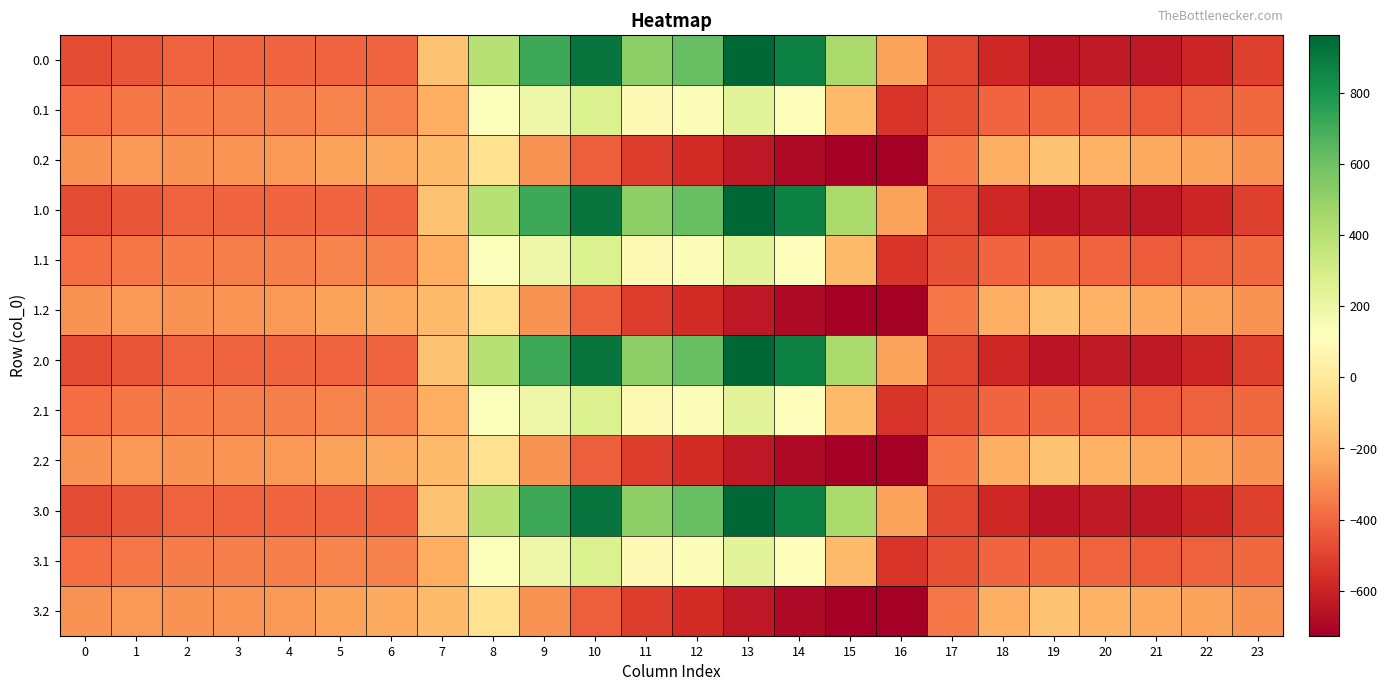

Reading left to right, what are all the values shown in this chart?

0.0: 0=-482.0	1=-449.5	2=-410.3	3=-404.4	4=-404.9	5=-403.8	6=-408.0	7=-150.1	8=395.3	9=716.9	10=916.2	11=516.0	12=619.4	13=962.7	14=870.3	15=443.0	16=-250.9	17=-494.8	18=-586.7	19=-649.2	20=-629.9	21=-638.4	22=-592.3	23=-511.3
0.1: 0=-384.6	1=-361.1	2=-347.9	3=-342.7	4=-339.6	5=-325.7	6=-332.2	7=-217.1	8=125.2	9=191.1	10=274.1	11=87.0	12=134.6	13=241.5	14=113.7	15=-173.1	16=-547.3	17=-466.6	18=-405.4	19=-400.2	20=-414.5	21=-432.4	22=-419.9	23=-399.4
0.2: 0=-287.1	1=-272.7	2=-285.5	3=-281.0	4=-274.4	5=-245.0	6=-228.8	7=-176.6	8=-35.3	9=-288.5	10=-423.5	11=-520.6	12=-571.2	13=-640.4	14=-687.4	15=-725.8	16=-726.6	17=-362.4	18=-210.0	19=-151.0	20=-199.2	21=-226.4	22=-247.4	23=-287.5
1.0: 0=-482.0	1=-449.5	2=-410.3	3=-404.4	4=-404.9	5=-403.8	6=-408.0	7=-150.1	8=395.3	9=716.9	10=916.2	11=516.0	12=619.4	13=962.7	14=870.3	15=443.0	16=-250.9	17=-494.8	18=-586.7	19=-649.2	20=-629.9	21=-638.4	22=-592.3	23=-511.3
1.1: 0=-384.6	1=-361.1	2=-347.9	3=-342.7	4=-339.6	5=-325.7	6=-332.2	7=-217.1	8=125.2	9=191.1	10=274.1	11=87.0	12=134.6	13=241.5	14=113.7	15=-173.1	16=-547.3	17=-466.6	18=-405.4	19=-400.2	20=-414.5	21=-432.4	22=-419.9	23=-399.4
1.2: 0=-287.1	1=-272.7	2=-285.5	3=-281.0	4=-274.4	5=-245.0	6=-228.8	7=-176.6	8=-35.3	9=-288.5	10=-423.5	11=-520.6	12=-571.2	13=-640.4	14=-687.4	15=-725.8	16=-726.6	17=-362.4	18=-210.0	19=-151.0	20=-199.2	21=-226.4	22=-247.4	23=-287.5
2.0: 0=-482.0	1=-449.5	2=-410.3	3=-404.4	4=-404.9	5=-403.8	6=-408.0	7=-150.1	8=395.3	9=716.9	10=916.2	11=516.0	12=619.4	13=962.7	14=870.3	15=443.0	16=-250.9	17=-494.8	18=-586.7	19=-649.2	20=-629.9	21=-638.4	22=-592.3	23=-511.3
2.1: 0=-384.6	1=-361.1	2=-347.9	3=-342.7	4=-339.6	5=-325.7	6=-332.2	7=-217.1	8=125.2	9=191.1	10=274.1	11=87.0	12=134.6	13=241.5	14=113.7	15=-173.1	16=-547.3	17=-466.6	18=-405.4	19=-400.2	20=-414.5	21=-432.4	22=-419.9	23=-399.4
2.2: 0=-287.1	1=-272.7	2=-285.5	3=-281.0	4=-274.4	5=-245.0	6=-228.8	7=-176.6	8=-35.3	9=-288.5	10=-423.5	11=-520.6	12=-571.2	13=-640.4	14=-687.4	15=-725.8	16=-726.6	17=-362.4	18=-210.0	19=-151.0	20=-199.2	21=-226.4	22=-247.4	23=-287.5
3.0: 0=-482.0	1=-449.5	2=-410.3	3=-404.4	4=-404.9	5=-403.8	6=-408.0	7=-150.1	8=395.3	9=716.9	10=916.2	11=516.0	12=619.4	13=962.7	14=870.3	15=443.0	16=-250.9	17=-494.8	18=-586.7	19=-649.2	20=-629.9	21=-638.4	22=-592.3	23=-511.3
3.1: 0=-384.6	1=-361.1	2=-347.9	3=-342.7	4=-339.6	5=-325.7	6=-332.2	7=-217.1	8=125.2	9=191.1	10=274.1	11=87.0	12=134.6	13=241.5	14=113.7	15=-173.1	16=-547.3	17=-466.6	18=-405.4	19=-400.2	20=-414.5	21=-432.4	22=-419.9	23=-399.4
3.2: 0=-287.1	1=-272.7	2=-285.5	3=-281.0	4=-274.4	5=-245.0	6=-228.8	7=-176.6	8=-35.3	9=-288.5	10=-423.5	11=-520.6	12=-571.2	13=-640.4	14=-687.4	15=-725.8	16=-726.6	17=-362.4	18=-210.0	19=-151.0	20=-199.2	21=-226.4	22=-247.4	23=-287.5